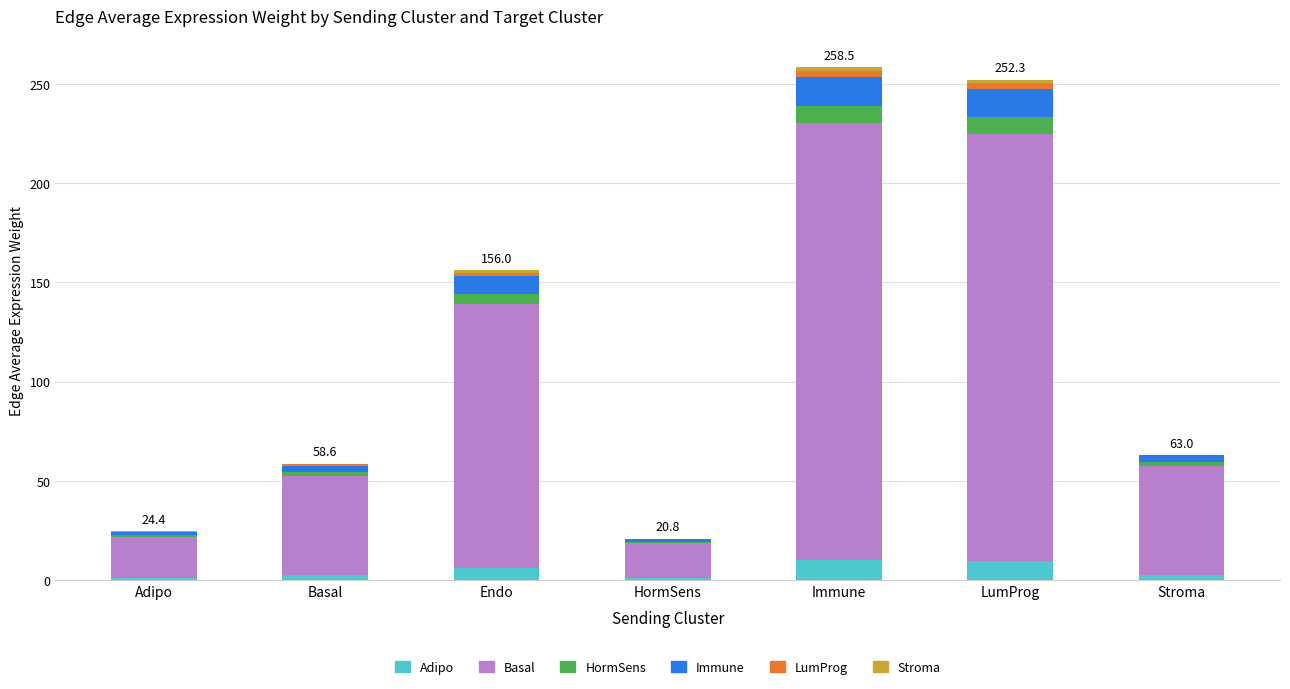

At Stroma, list the series in order from smallest to largest.

LumProg, Stroma, HormSens, Adipo, Immune, Basal